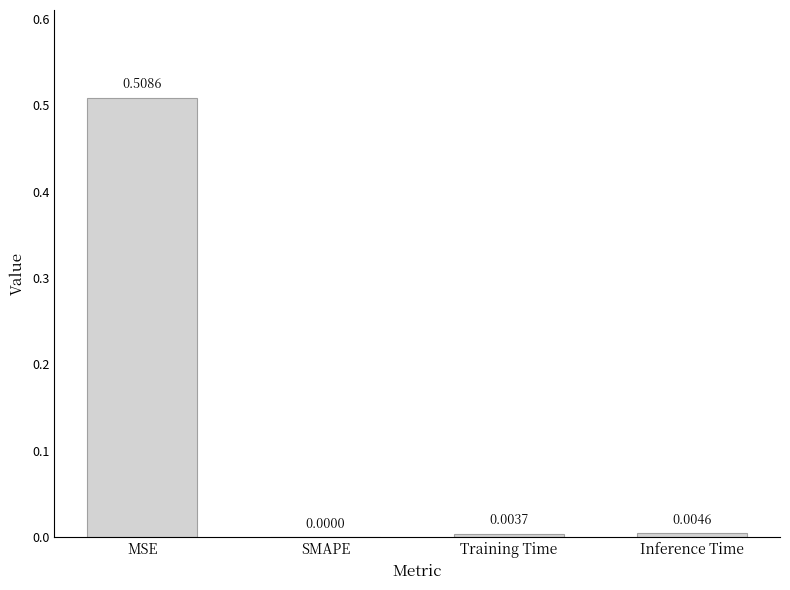

The chart shows a value of 0.2 at MSE. True or false?

False